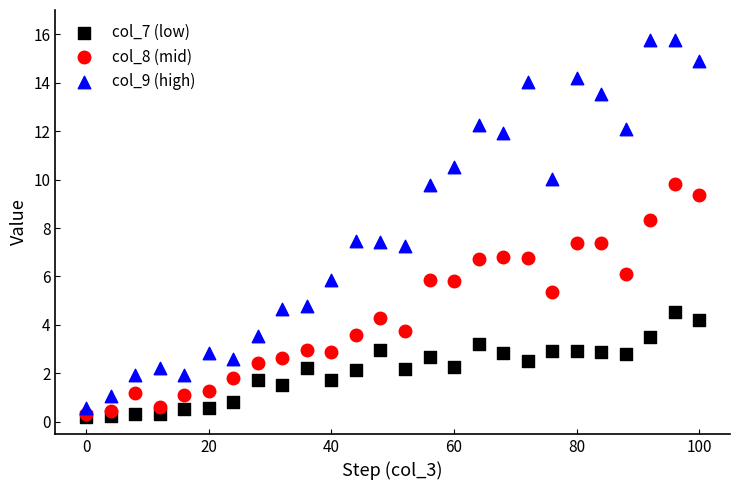

Which series has the largest Y range (max minus min)?

col_9 (high)